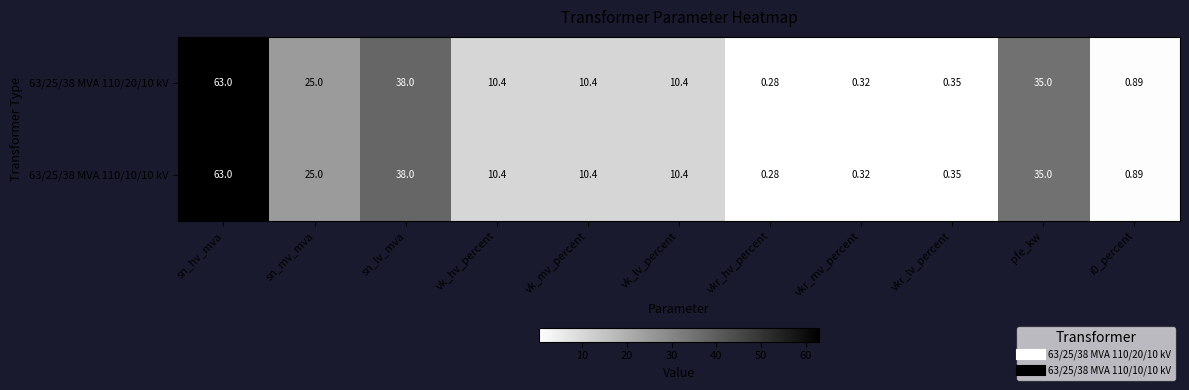

Where is 63/25/38 MVA 110/20/10 kV nearest to the value 31?

pfe_kw